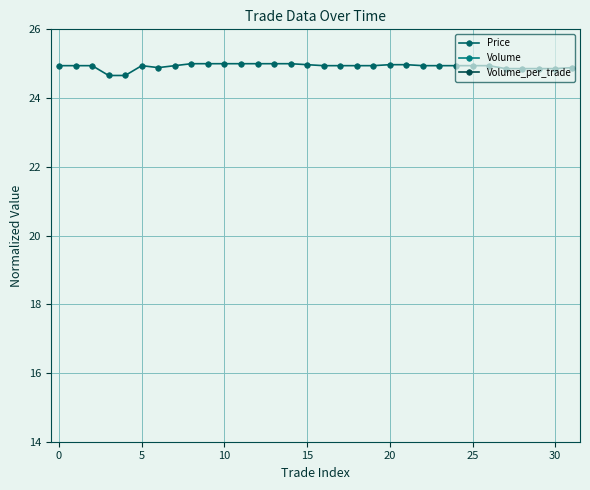

Reading left to right, transcribe all the data shown in this chart.

Price: 24.9	24.9	24.9	24.7	24.7	24.9	24.9	24.9	25.0	25.0	25.0	25.0	25.0	25.0	25.0	25.0	24.9	24.9	24.9	24.9	25.0	25.0	24.9	24.9	24.9	24.9	24.9	24.9	24.9	24.9	24.9	24.9
Volume: 3.0	3.0	2.9	2.8	2.7	2.7	2.6	2.5	2.4	2.3	2.3	2.2	1.9	1.3	1.1	0.8	0.8	0.7	0.6	0.6	0.5	0.5	0.3	0.3	0.3	0.2	0.2	0.2	0.1	0.1	0.1	0.0
Volume_per_trade: 0.0	0.0	0.1	0.1	0.0	0.0	0.1	0.1	0.0	0.1	0.0	0.3	0.5	0.2	0.3	0.0	0.0	0.1	0.0	0.0	0.1	0.1	0.0	0.0	0.0	0.0	0.0	0.0	0.0	0.0	0.0	0.0